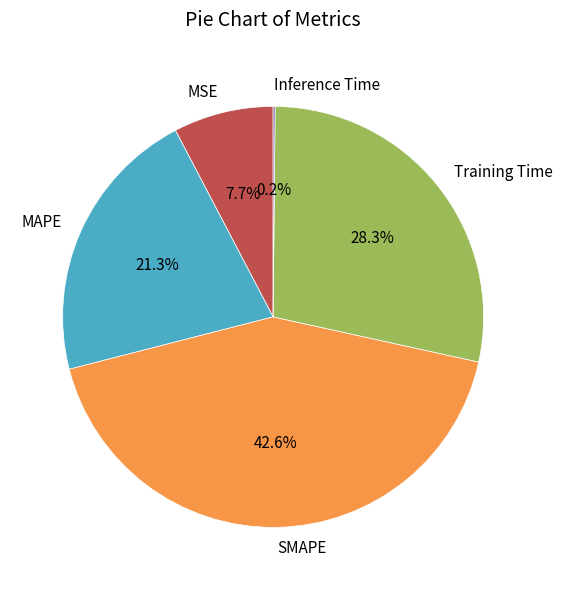

Which category has the biggest portion of the pie?

SMAPE